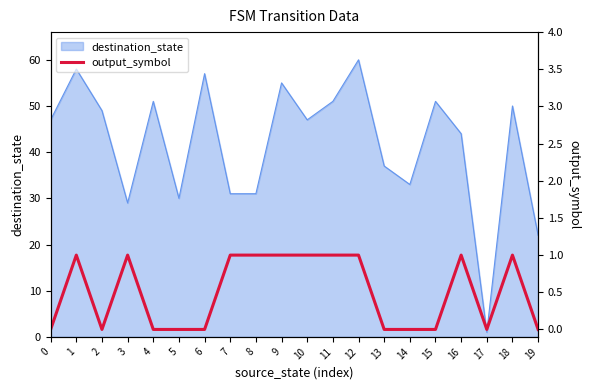

Reading left to right, what are all the values shown in this chart?

0=0	1=1	2=0	3=1	4=0	5=0	6=0	7=1	8=1	9=1	10=1	11=1	12=1	13=0	14=0	15=0	16=1	17=0	18=1	19=0